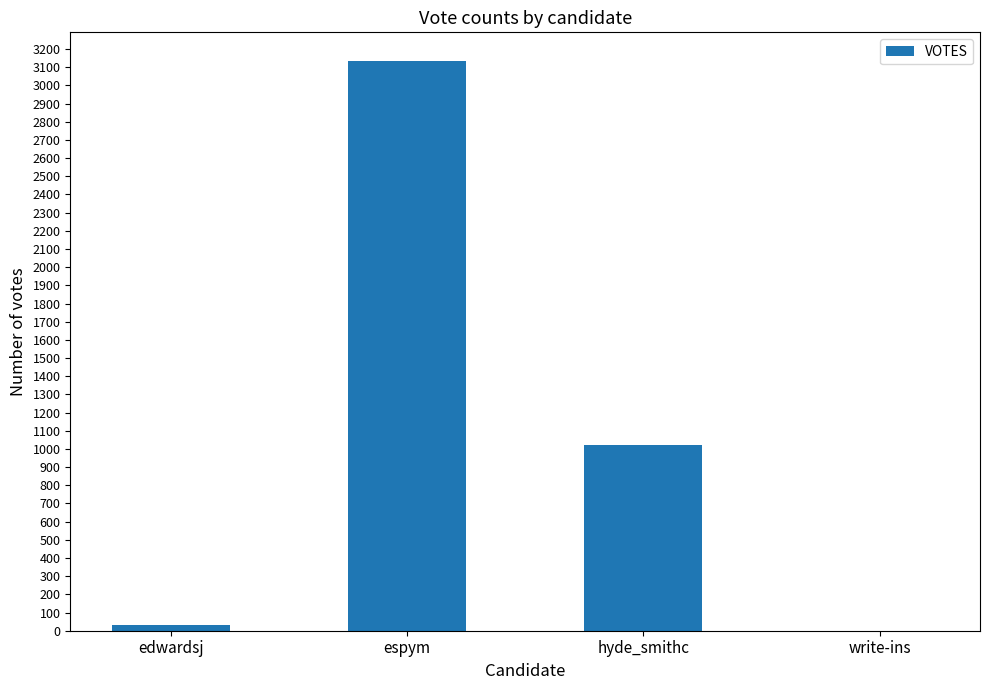

The chart shows a value of 1023 at hyde_smithc. True or false?

True